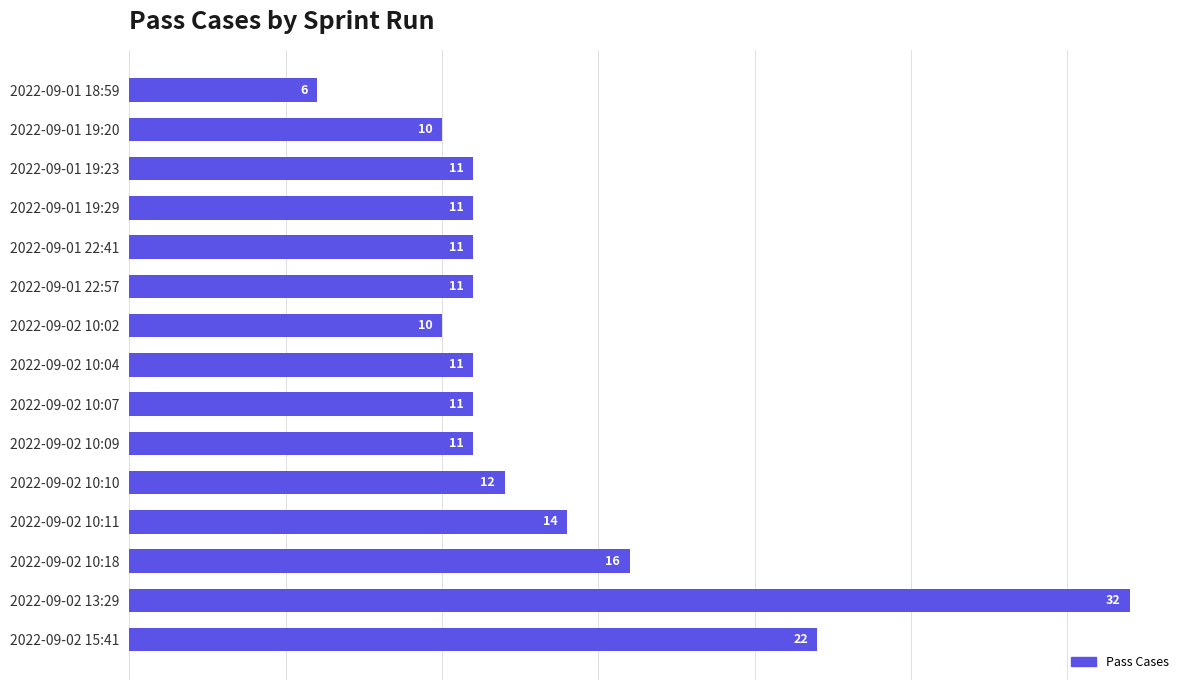

True or false: the data shows 18 at 2022-09-02 10:02.

False